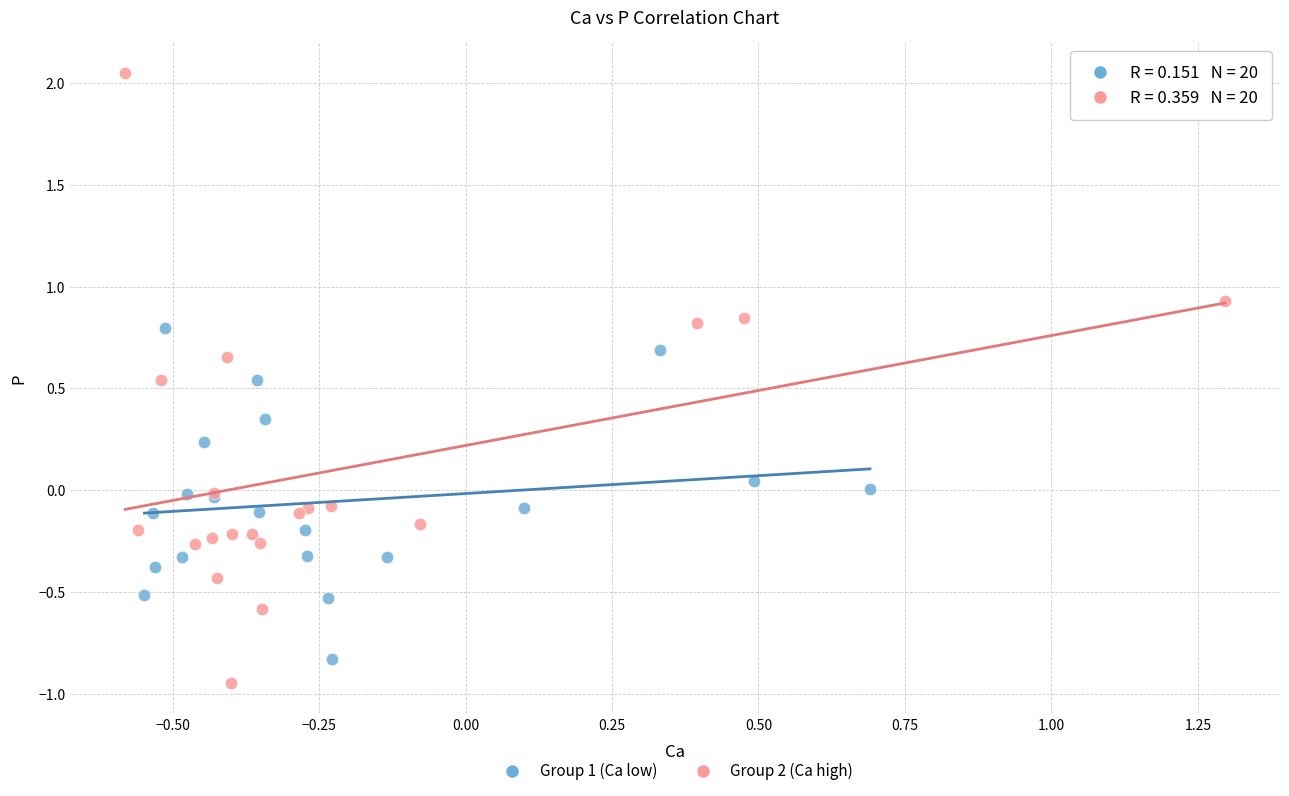

Which series has the largest Y range (max minus min)?

Group 2 (Ca high)